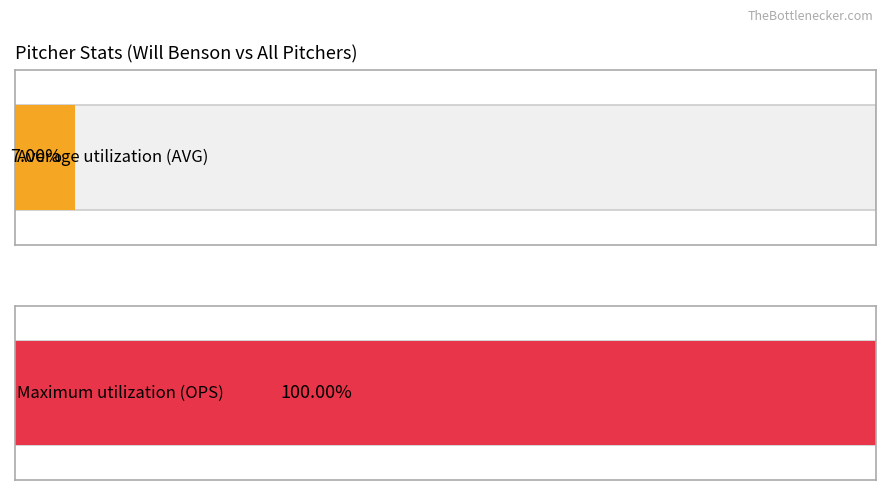

Rank the series by their maximum value, from highest to lowest.

ops, avg